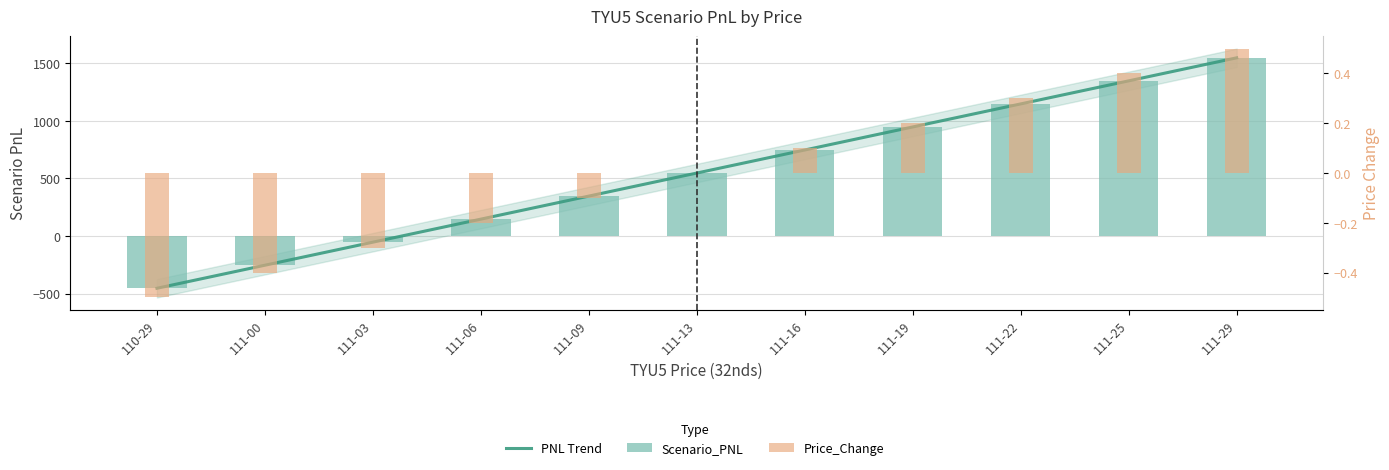

Read the Price_Change value at 111-29.

0.5